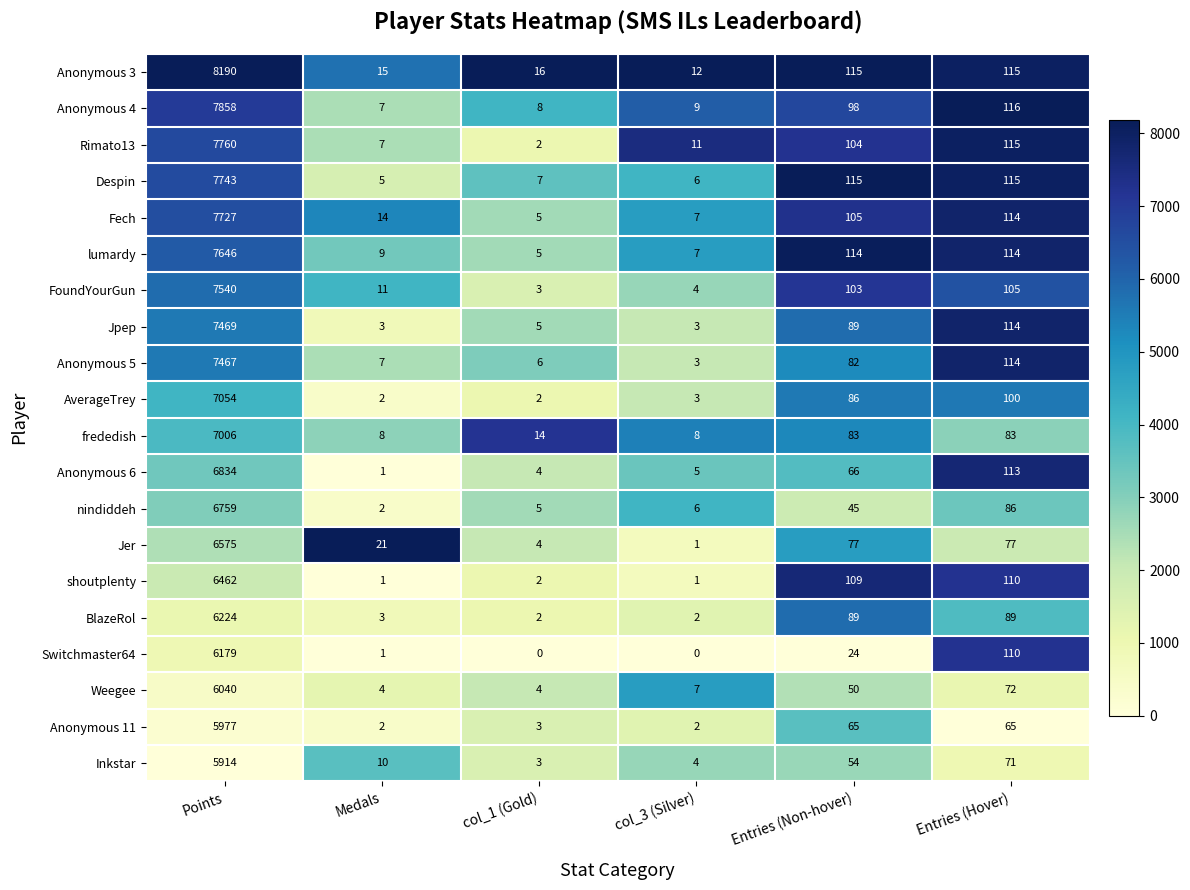

What is the spread (max minus min) of values at Entries (Hover)?

51